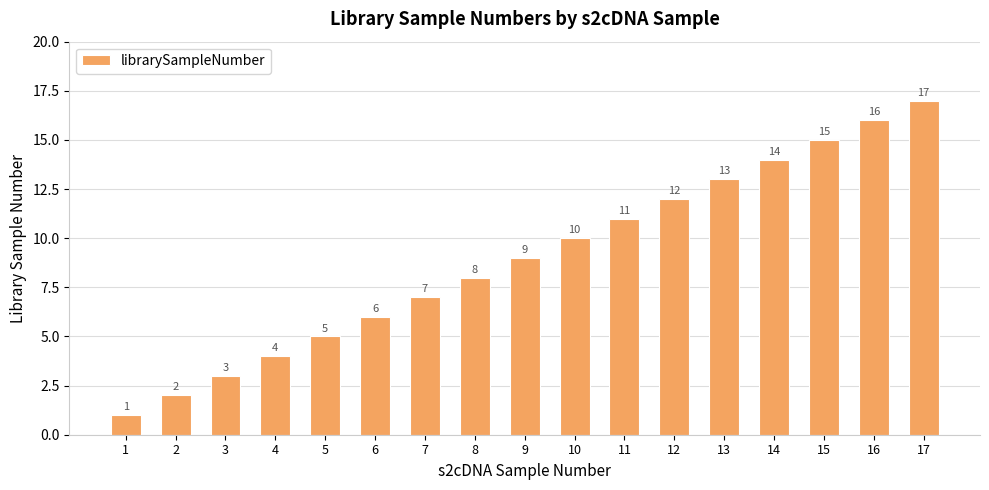

What is the difference between the maximum and minimum values?

16